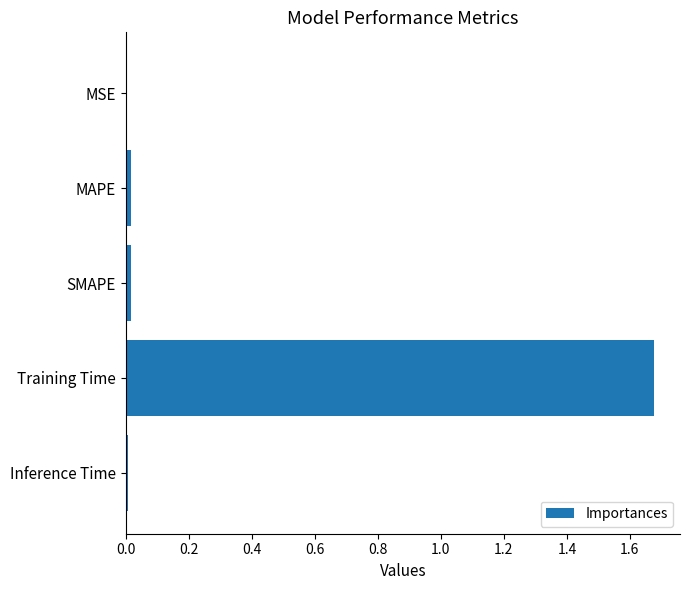

At which category does the chart reach its peak across all series?

Training Time